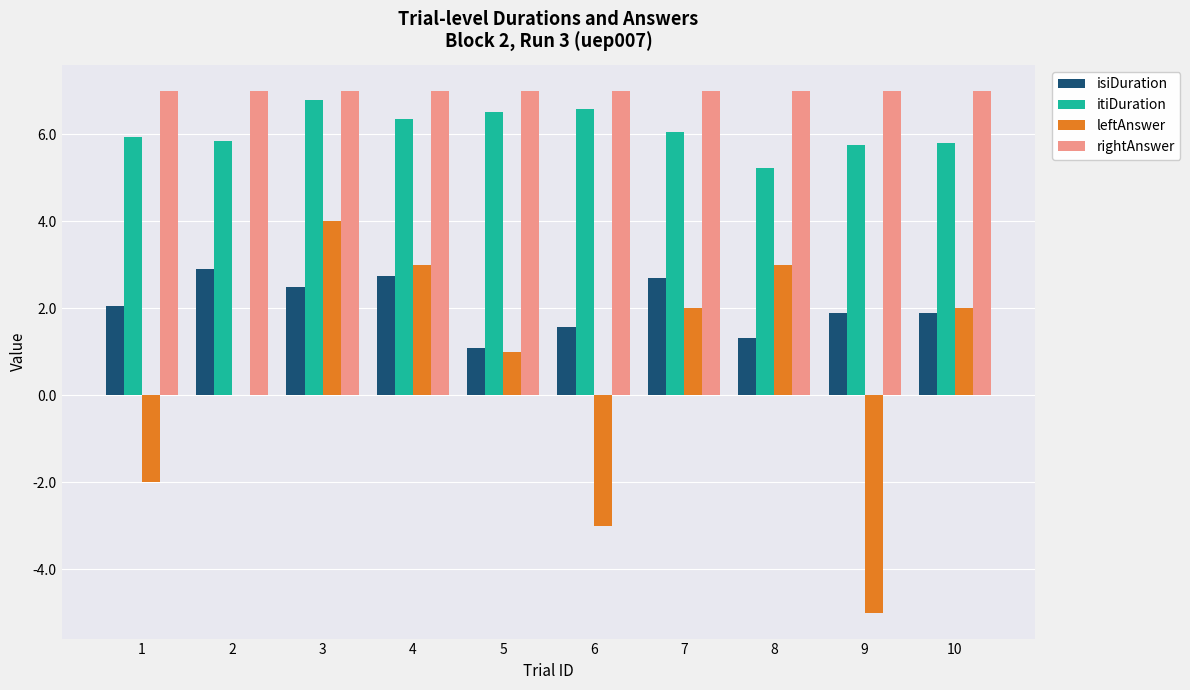

What is the sum of the rightAnswer values at 2 and 6?

14.0